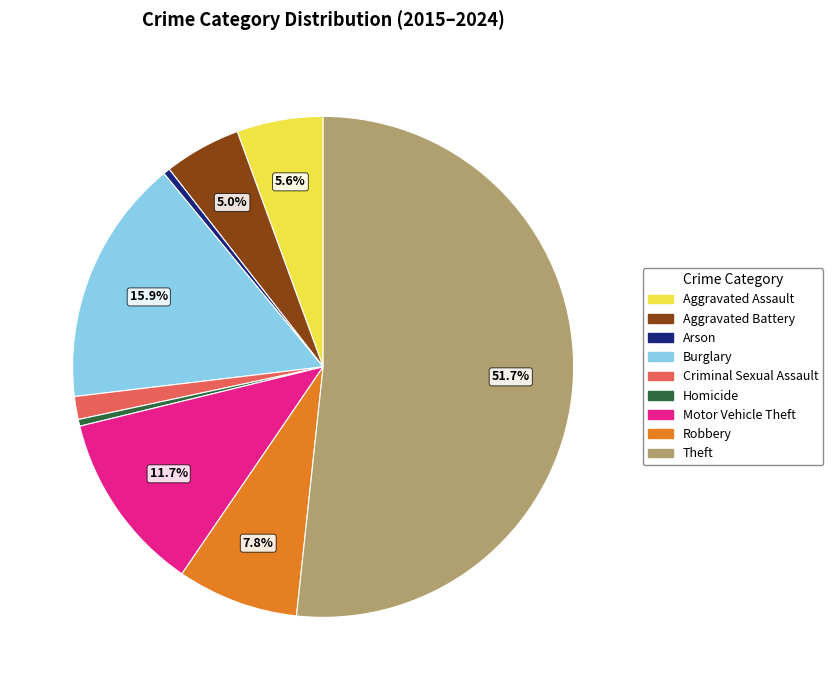

What is the largest slice in the pie chart?

Theft